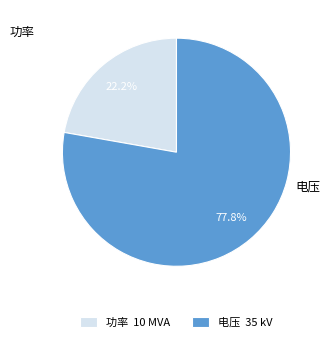

Approximately how many times larger is the value at 电压 compared to 功率?

3.5